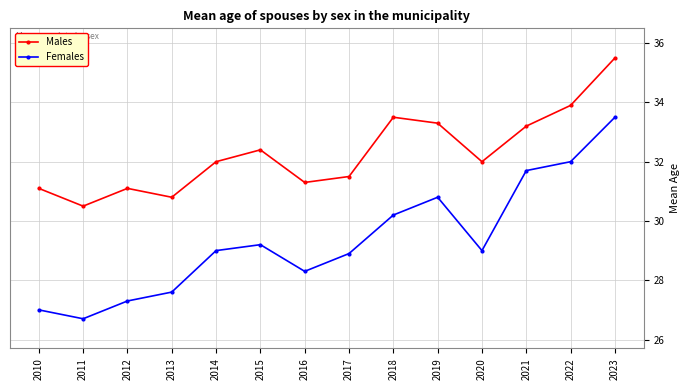

Is it true that Males equals 33.3 at 2019?

True